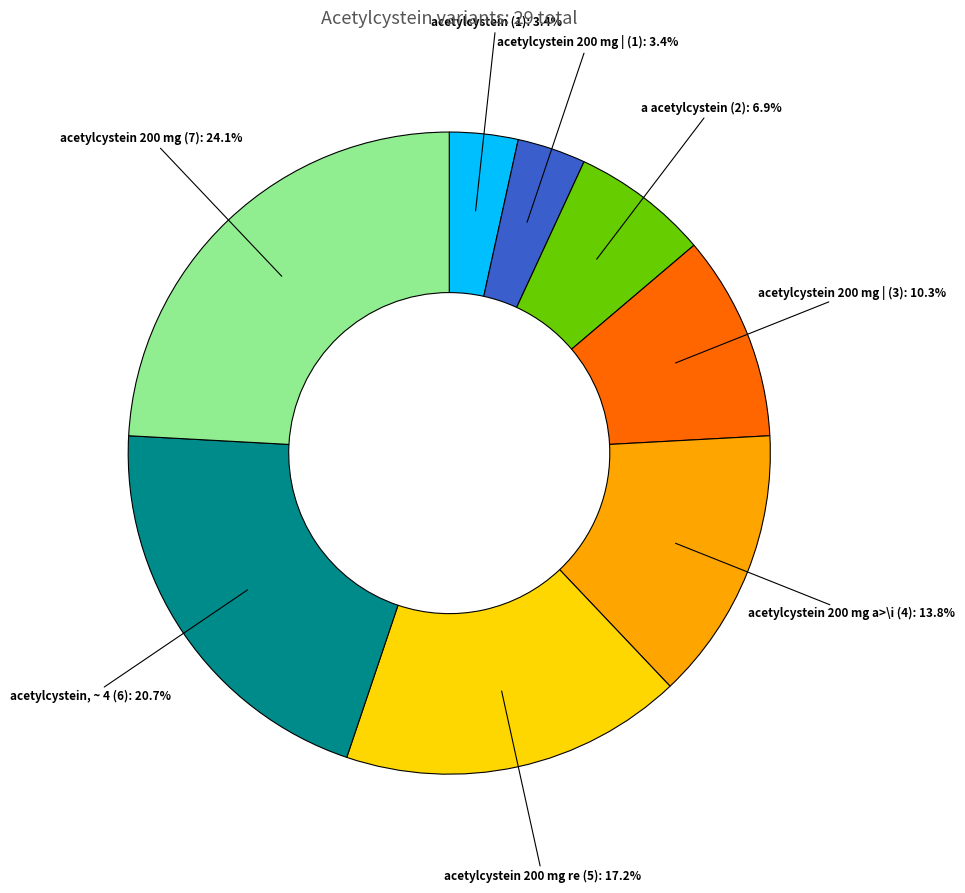

To the nearest percent, what is the difference between the largest and smallest slice percentages?

21%